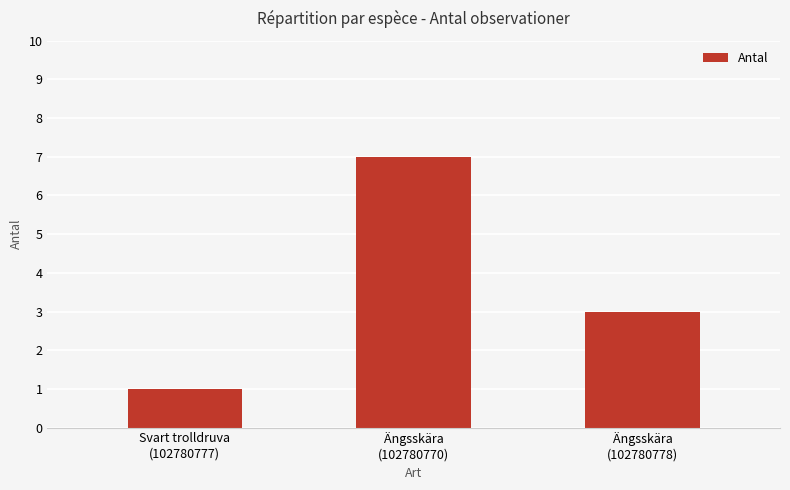

Which category has the lowest value across all series?

Svart trolldruva
(102780777)